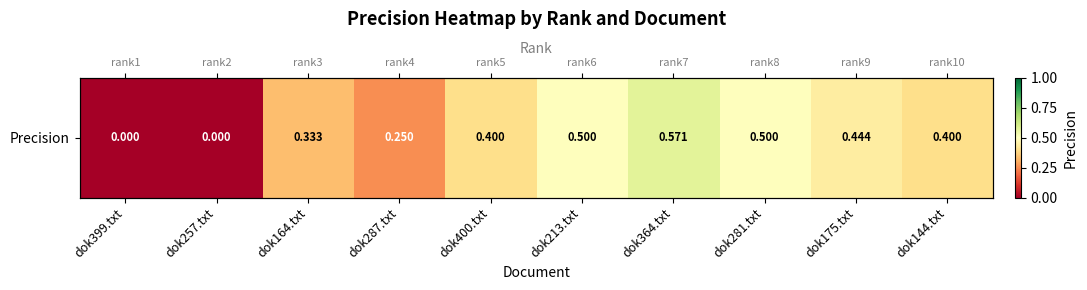

List the labels in order of value, largest first.

dok364.txt, dok213.txt, dok281.txt, dok175.txt, dok400.txt, dok144.txt, dok164.txt, dok287.txt, dok399.txt, dok257.txt